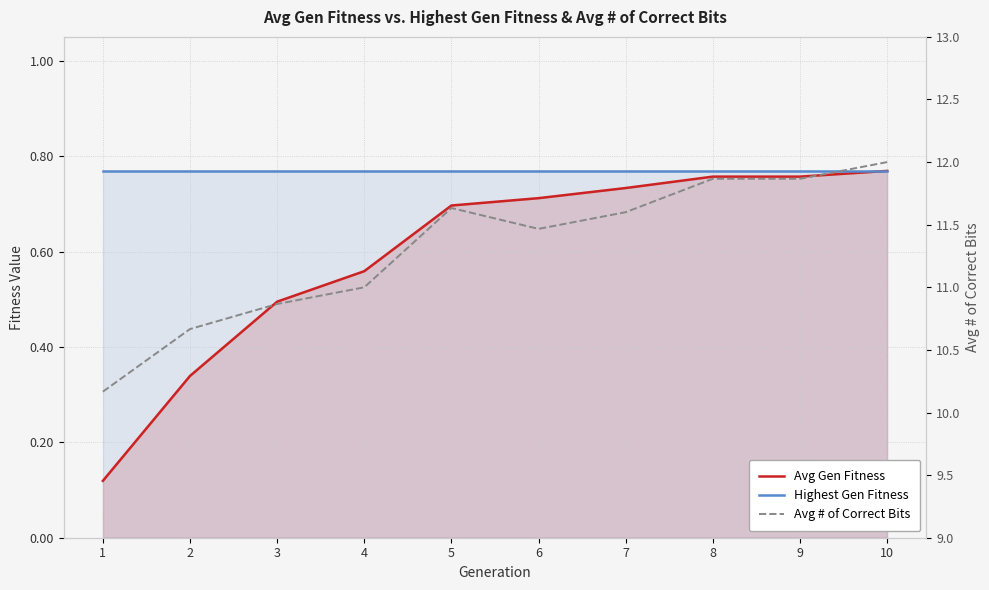

Which series has the largest total across all categories?

Avg # of Correct Bits